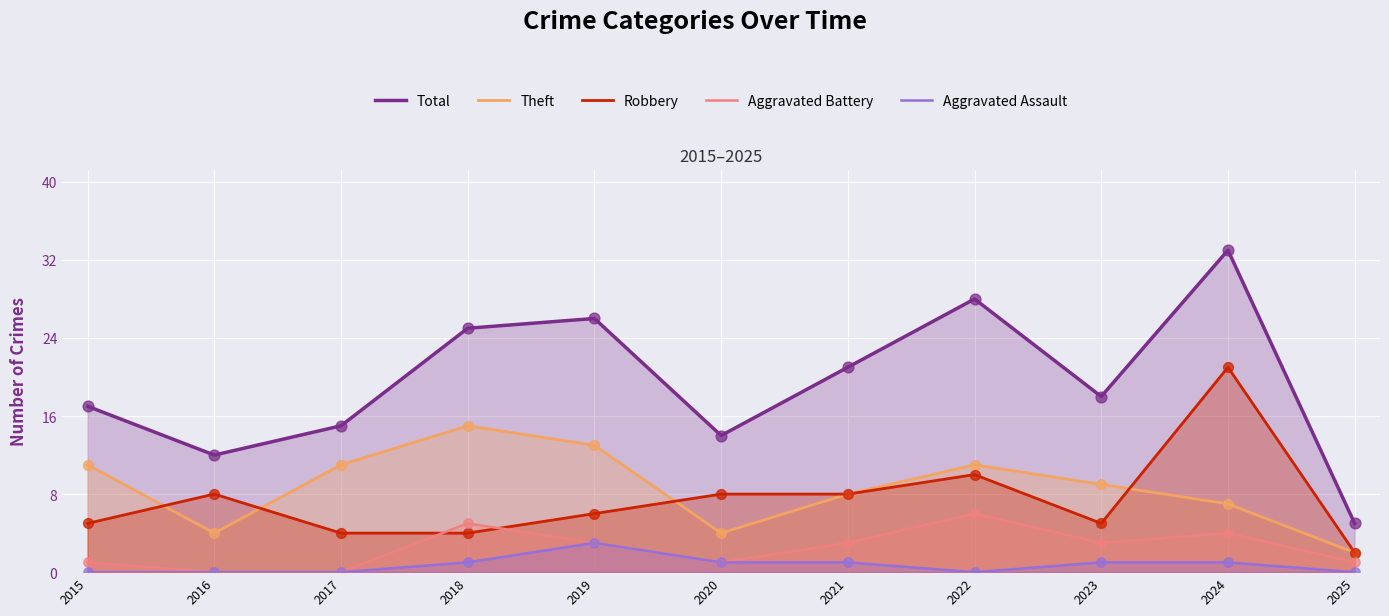

At which category is the sum across all series the highest?

2024